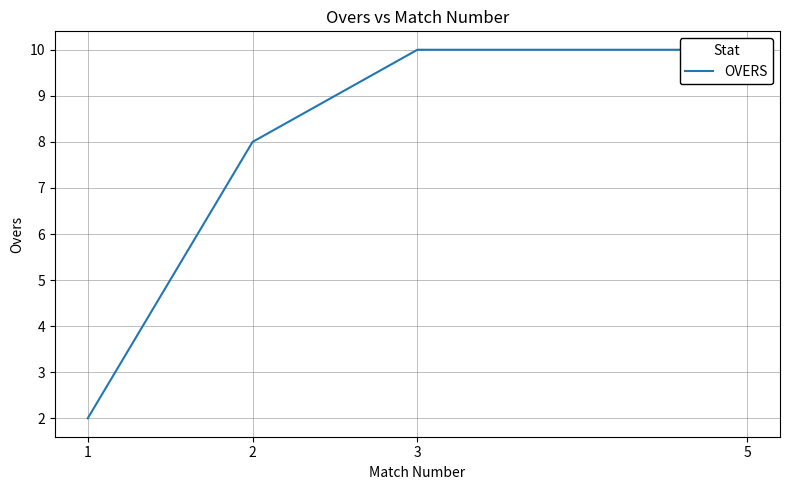

Count the values in the range 8 to 10.

3